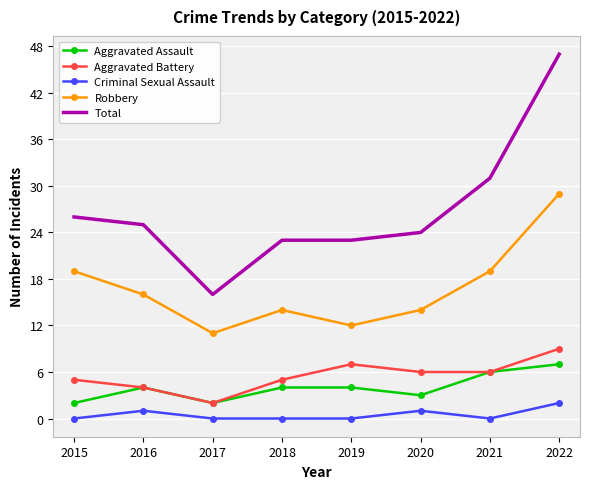

What is the total value across all series at 2018?

46